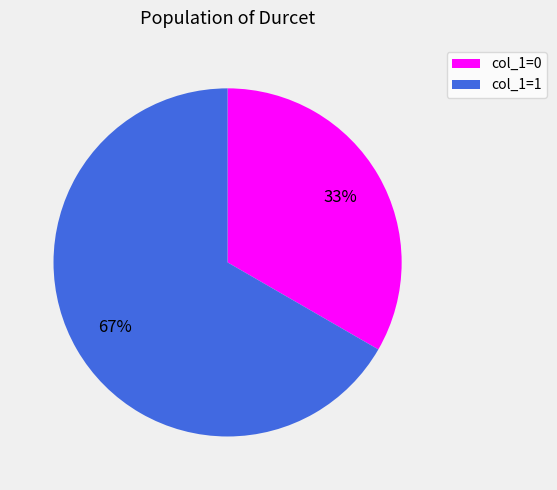

Is it true that col_1=0 is 20% of the pie?

False